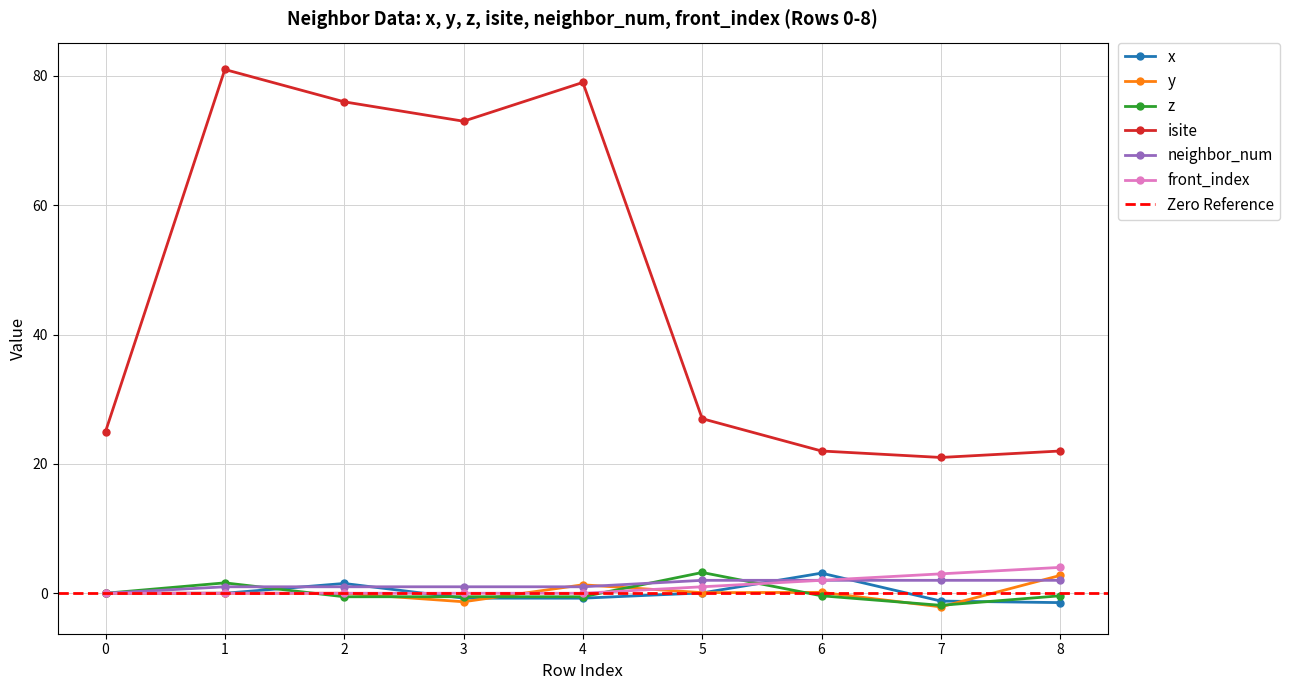

What is the total value across all series at 3?

71.4